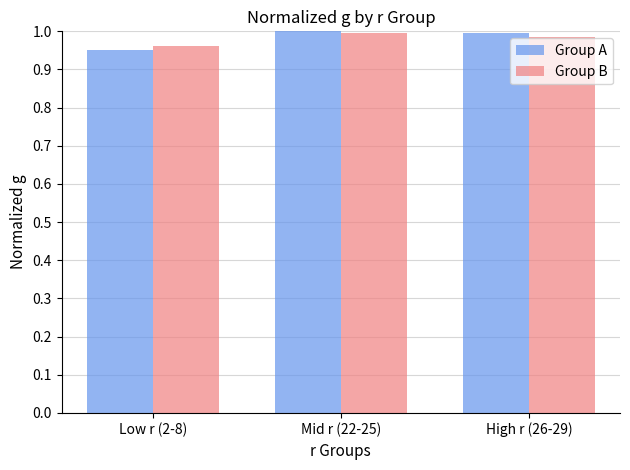

What is the sum of the Group B values at High r (26-29) and Low r (2-8)?

1.9